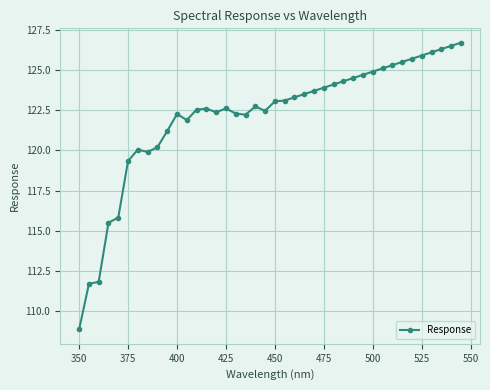

What is the value of the 1st point from the left?

108.9